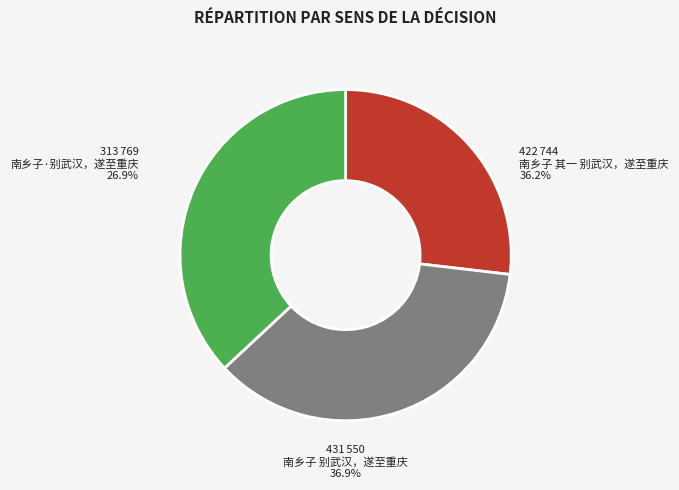

To the nearest percent, what portion does 南乡子 其一 别武汉，遂至重庆 represent?

36%